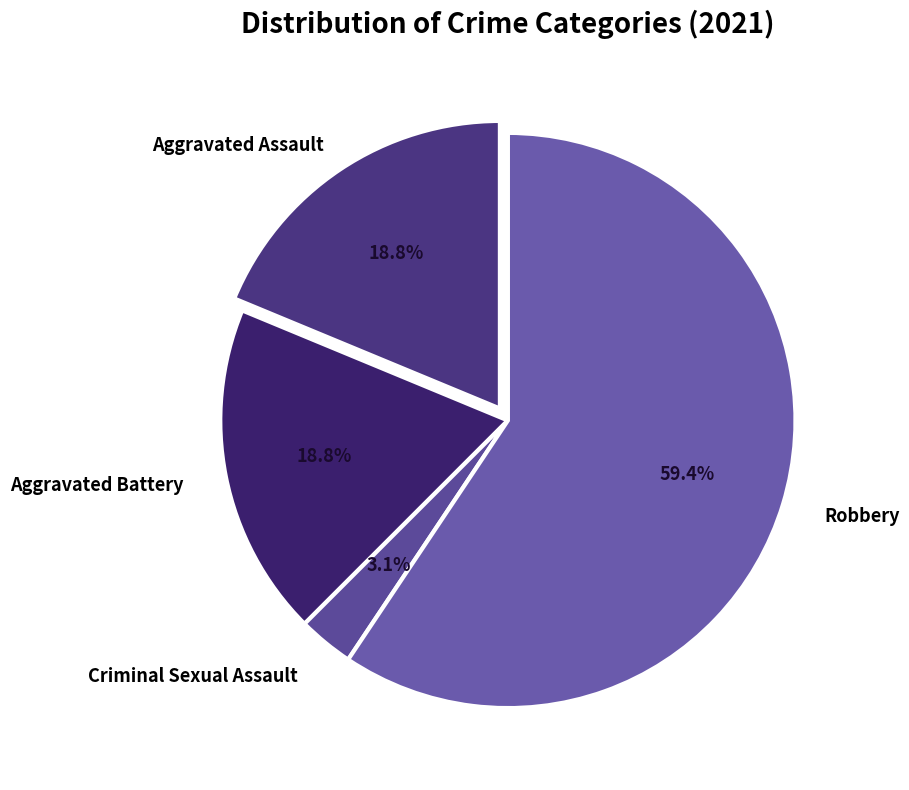

Count the number of slices in the pie.

4